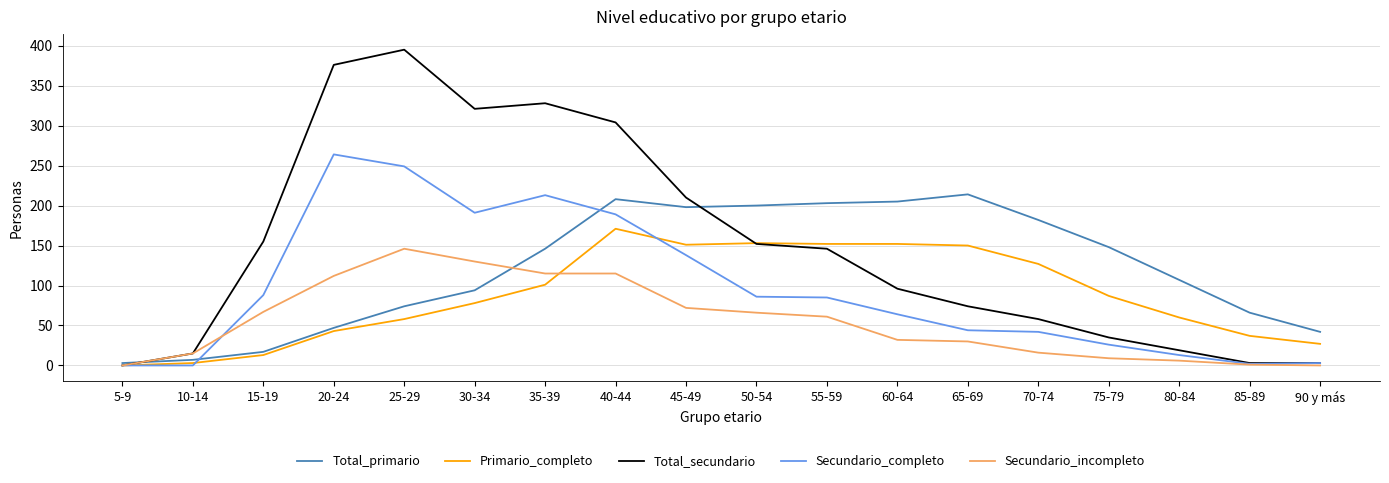

Read the Secundario_completo value at 45-49.

138